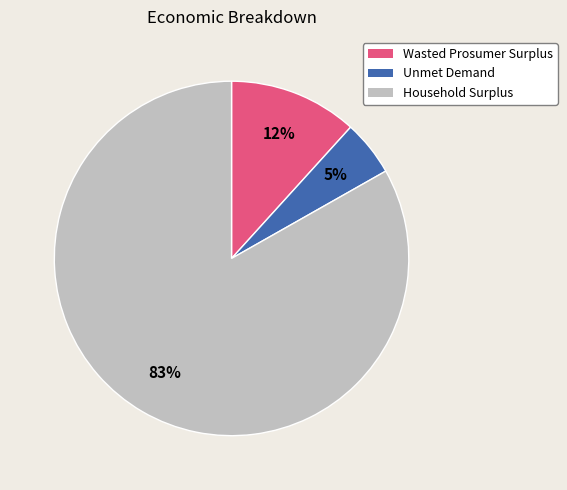

Is the sum of Household Surplus and Unmet Demand greater than half?

Yes